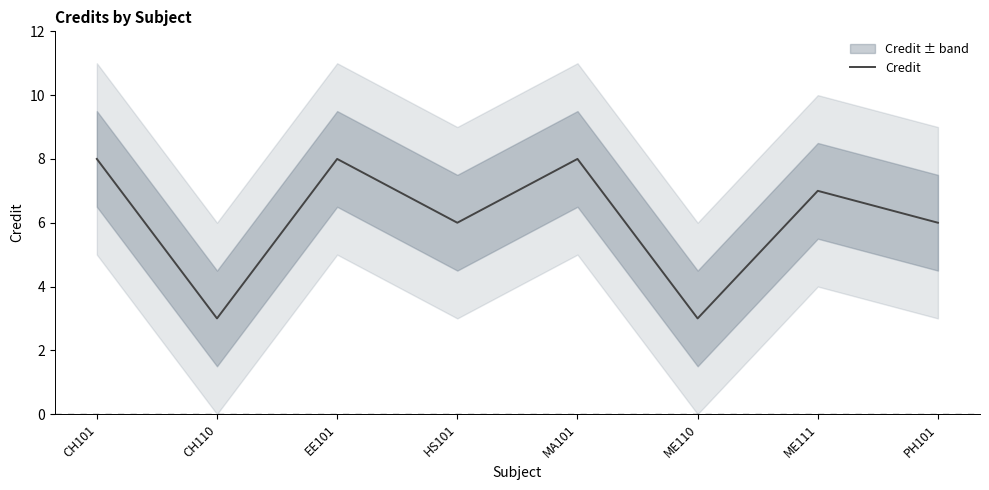

Which label corresponds to the smallest value in the chart?

CH110